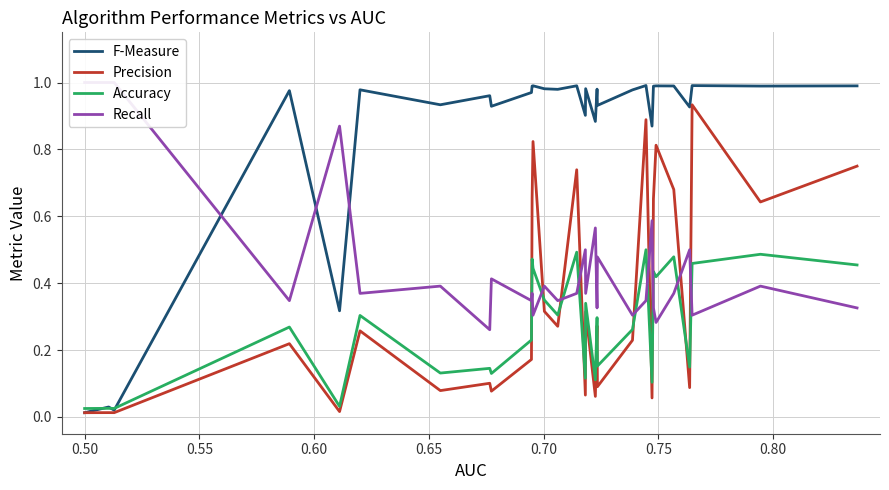

True or false: Precision and Accuracy cross at least once.

True